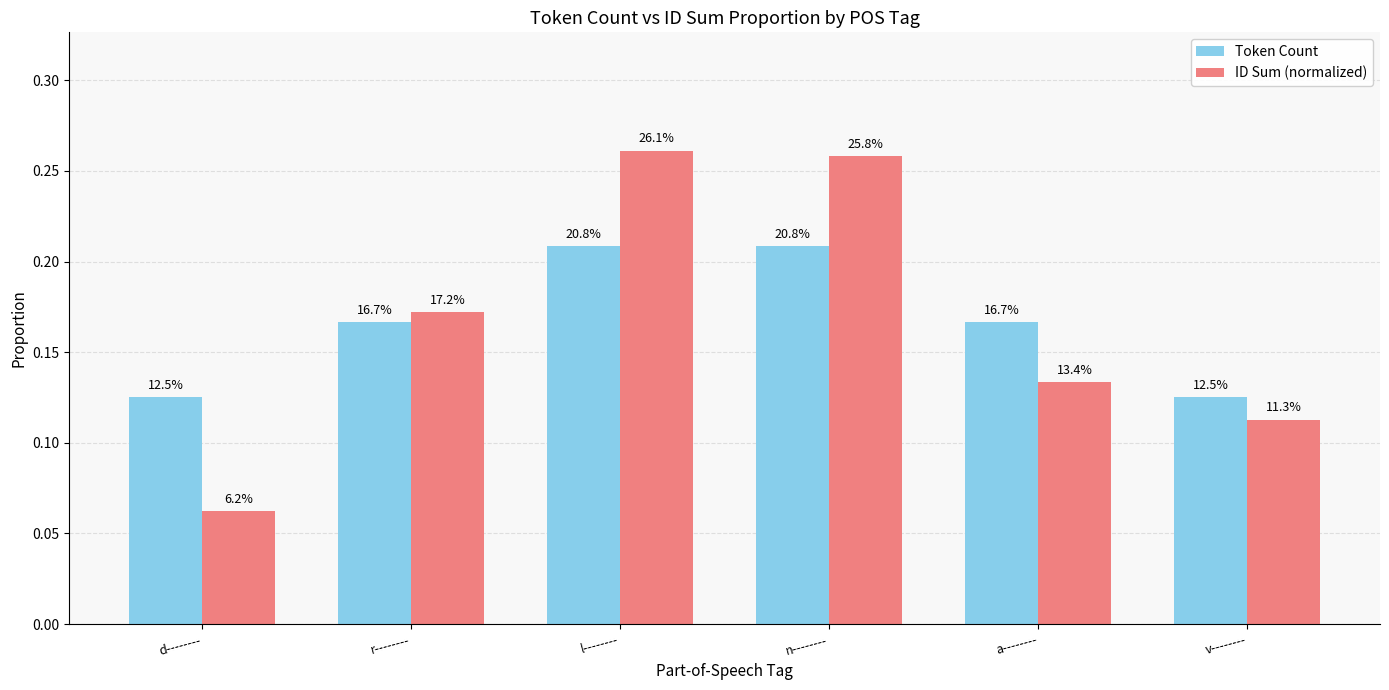

What are all the series names shown in the legend?

Token Count, ID Sum (normalized)